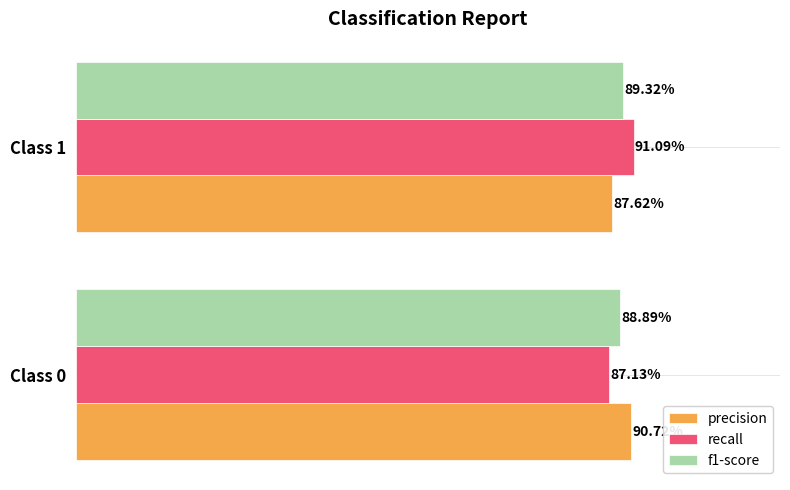

What is the sum of all precision values?

1.8